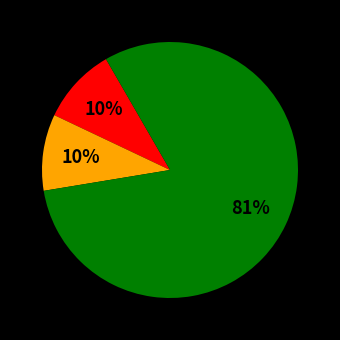

Is there any slice that represents more than half of the pie?

Yes